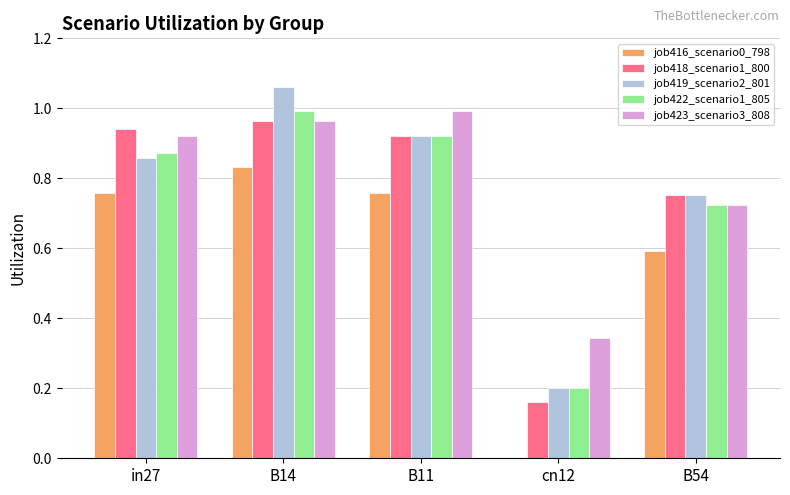

What are all the series names shown in the legend?

job416_scenario0_798, job418_scenario1_800, job419_scenario2_801, job422_scenario1_805, job423_scenario3_808